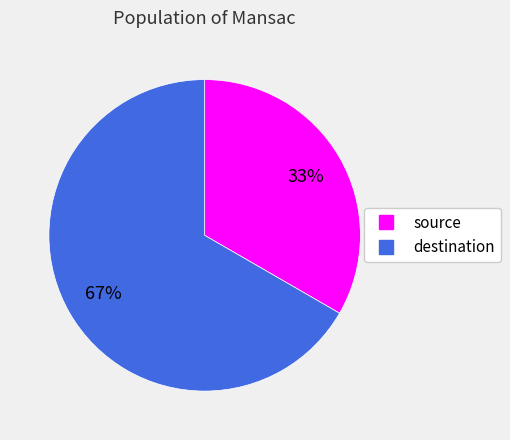

Which has a higher value, destination or source?

destination